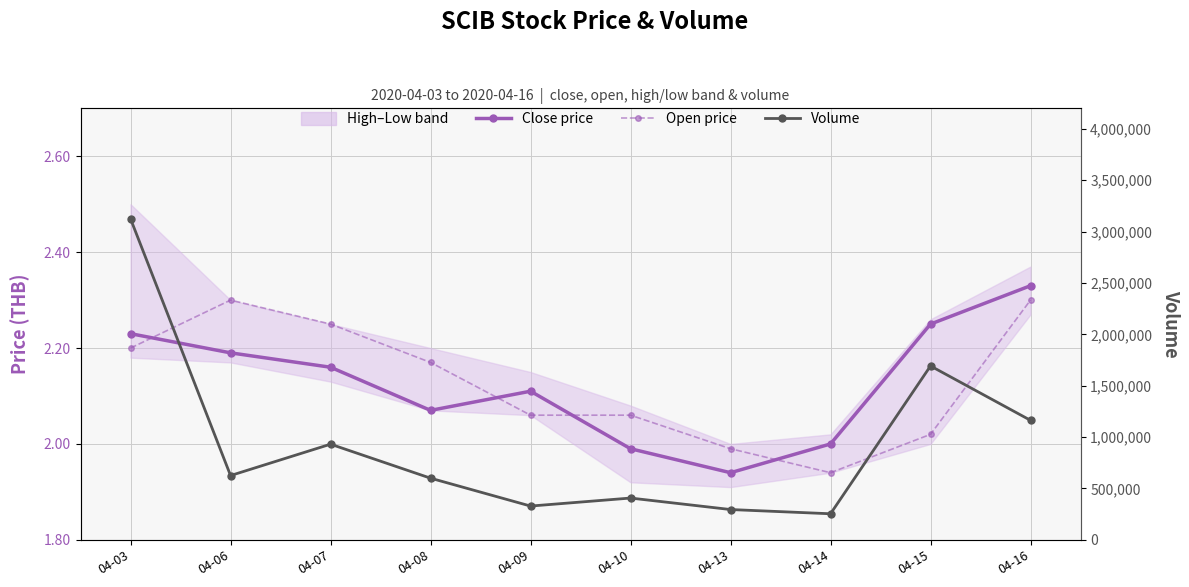

Reading left to right, extract all data points from this chart.

Close price: 2.2	2.2	2.2	2.1	2.1	2.0	1.9	2.0	2.2	2.3
Open price: 2.2	2.3	2.2	2.2	2.1	2.1	2.0	1.9	2.0	2.3
Volume: 3124200.0	625700.0	931000.0	600100.0	328700.0	406700.0	294900.0	253700.0	1692400.0	1163200.0